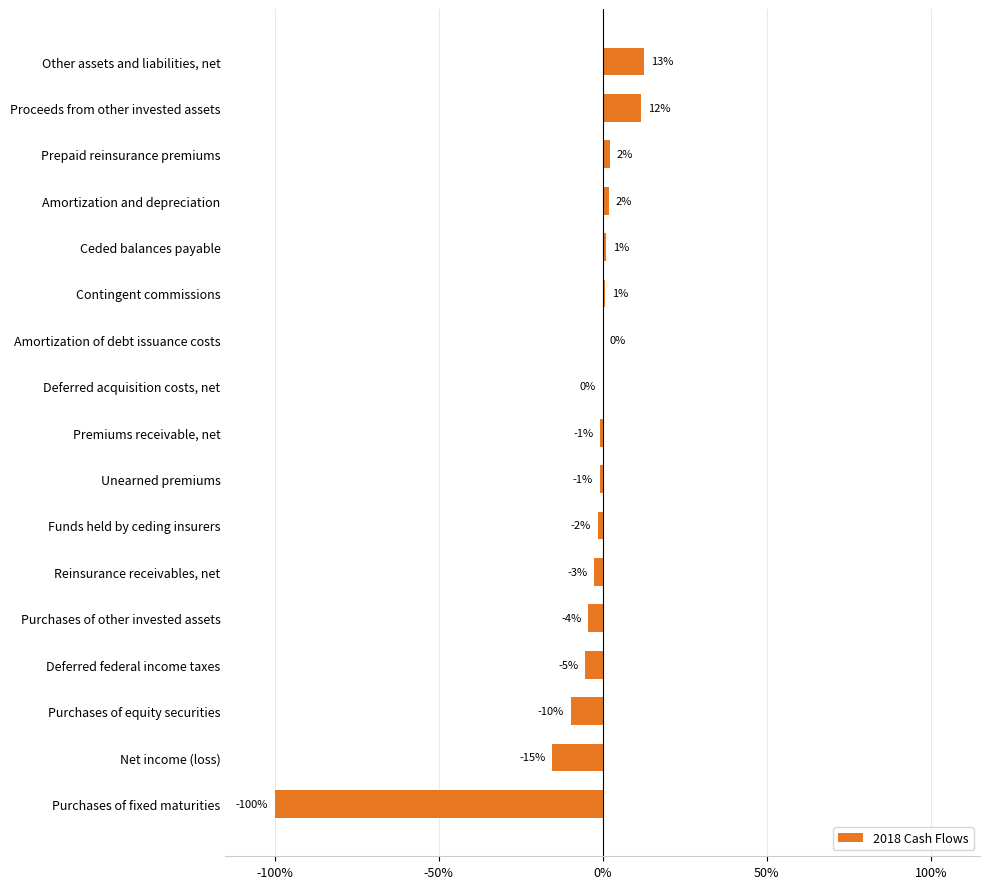

What is the sum of all values?

-1.1